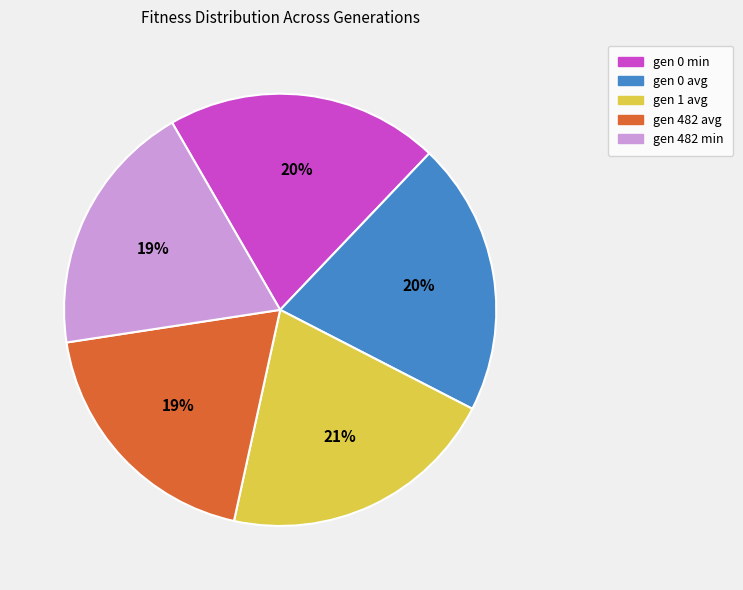

Combined, do gen 0 avg and gen 1 avg account for over 50%?

No